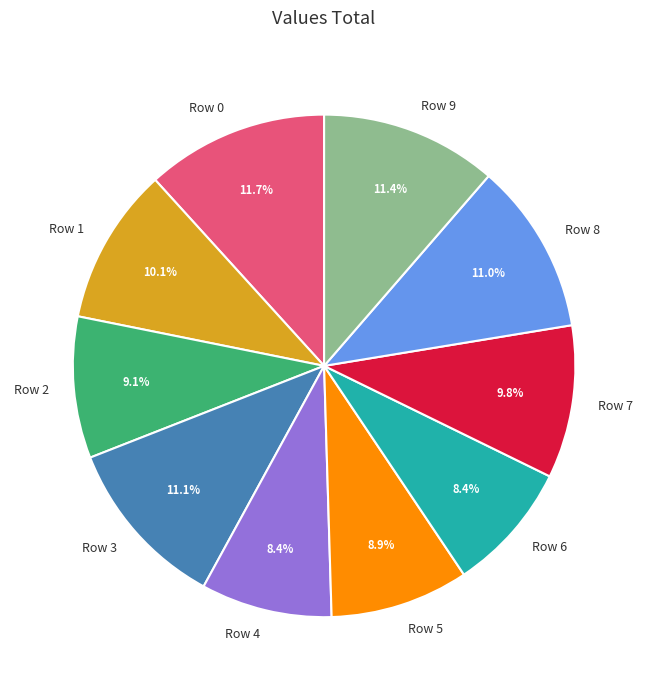

Between Row 4 and Row 1, which is larger?

Row 1